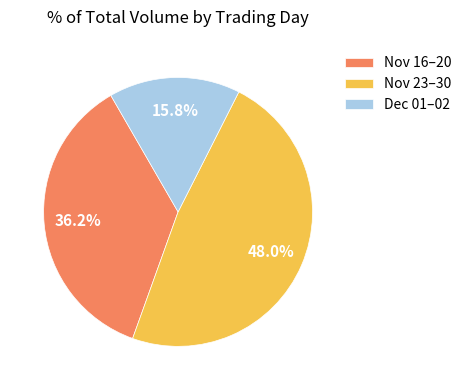

Rank the categories by value from lowest to highest.

Dec 01–02, Nov 16–20, Nov 23–30